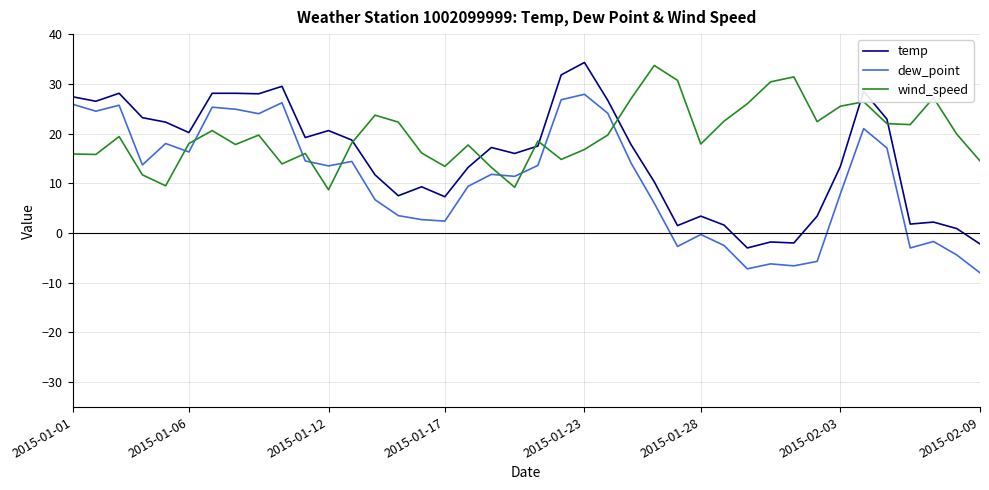

What are all the series names shown in the legend?

temp, dew_point, wind_speed